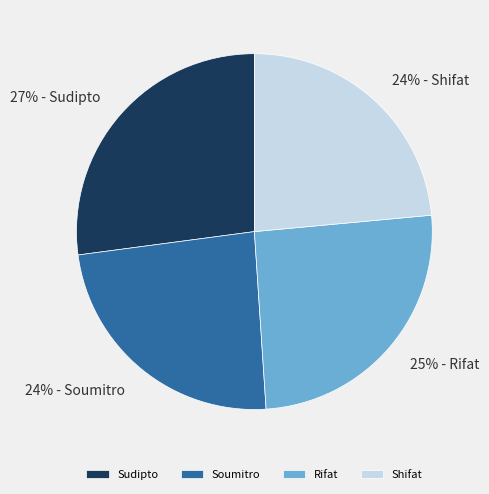

To the nearest percent, what portion does Shifat represent?

24%